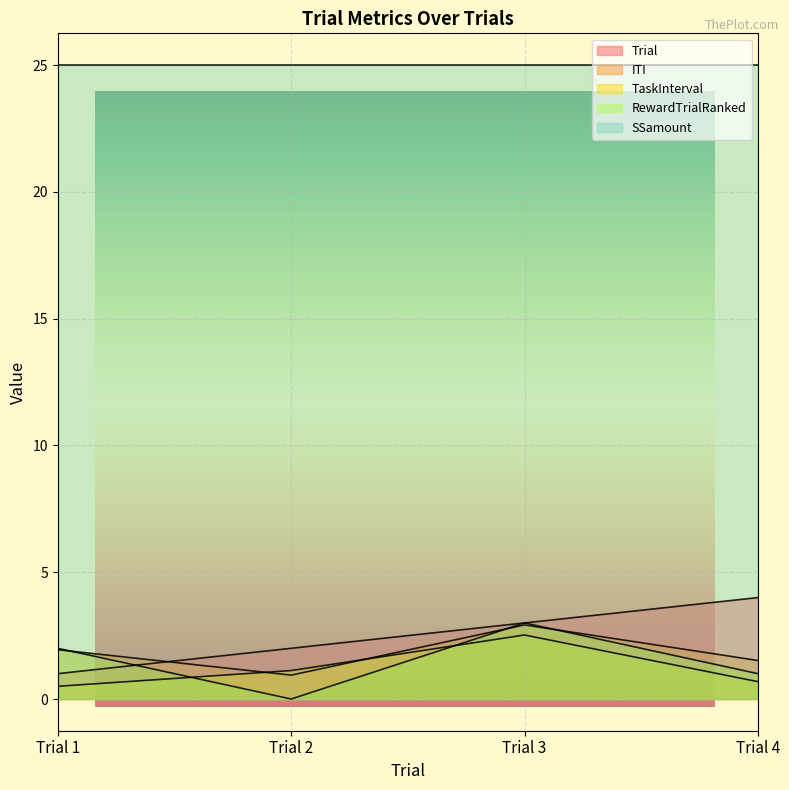

True or false: ITI and RewardTrialRanked cross at least once.

True